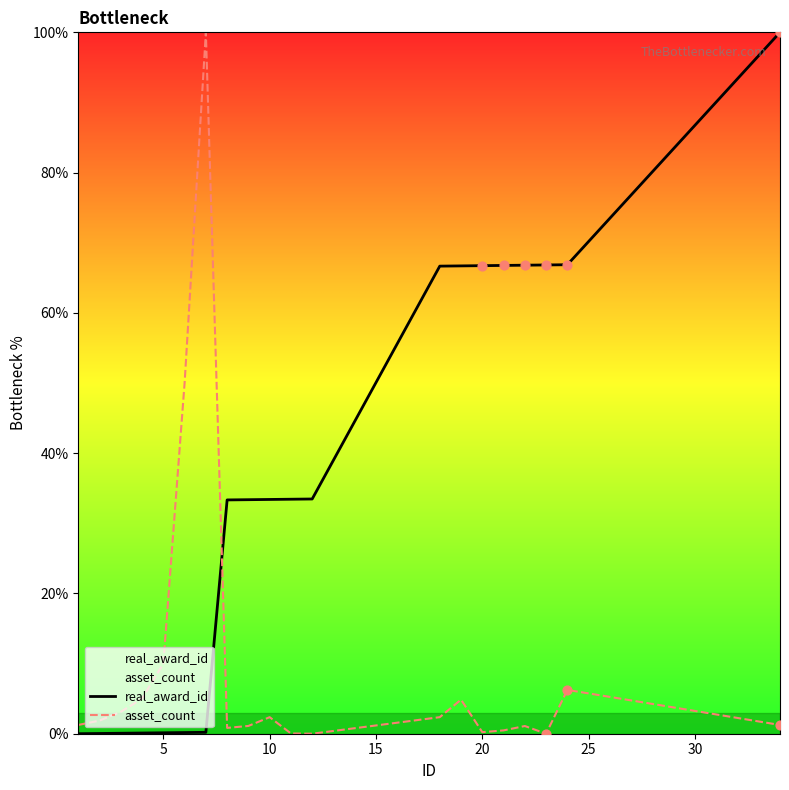

Which series has the largest total across all categories?

real_award_id